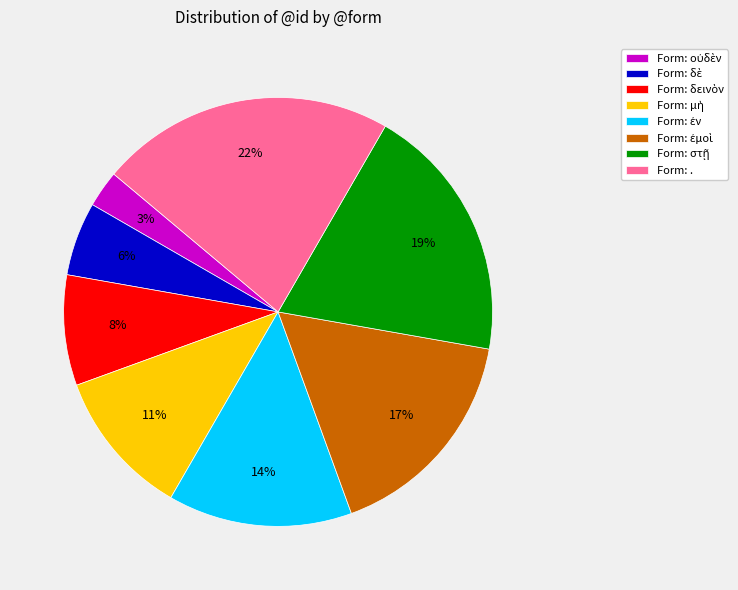

The Form: . slice represents 33% of the pie. True or false?

False